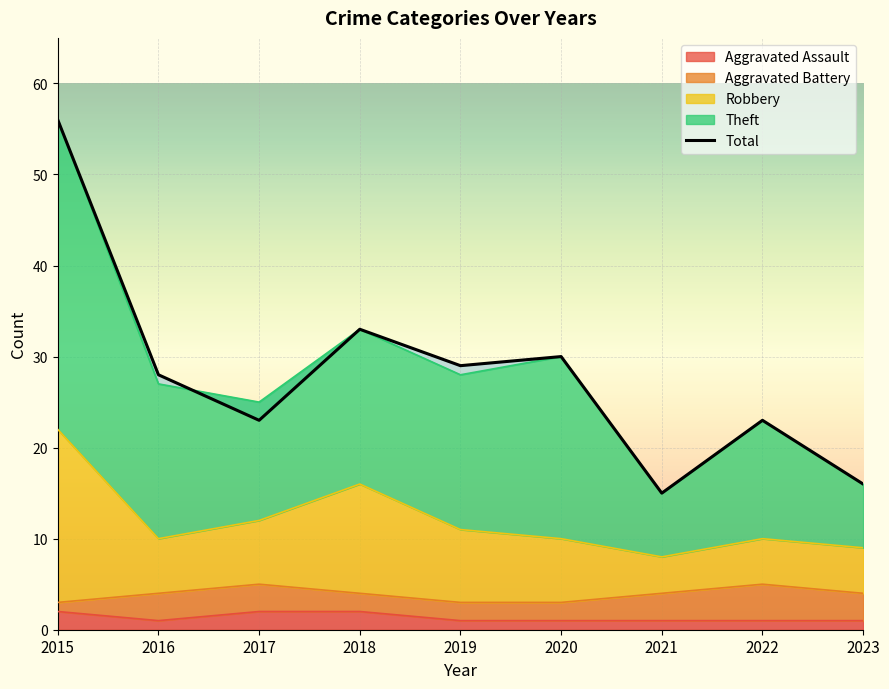

What is the maximum value shown in the chart?

56